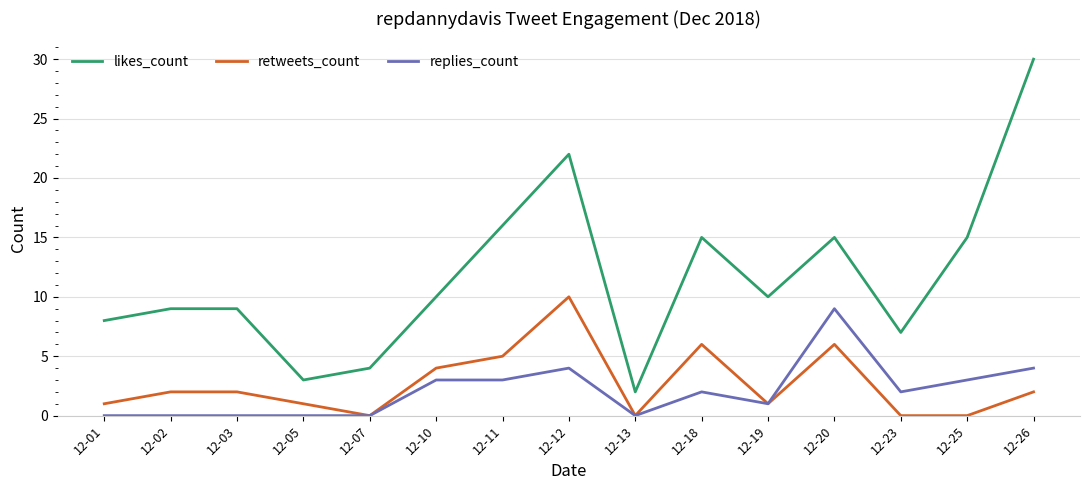

True or false: retweets_count and likes_count intersect in this chart.

False